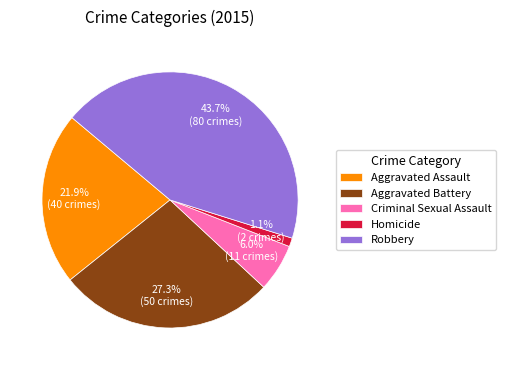

Does Robbery represent more than half of the total?

No